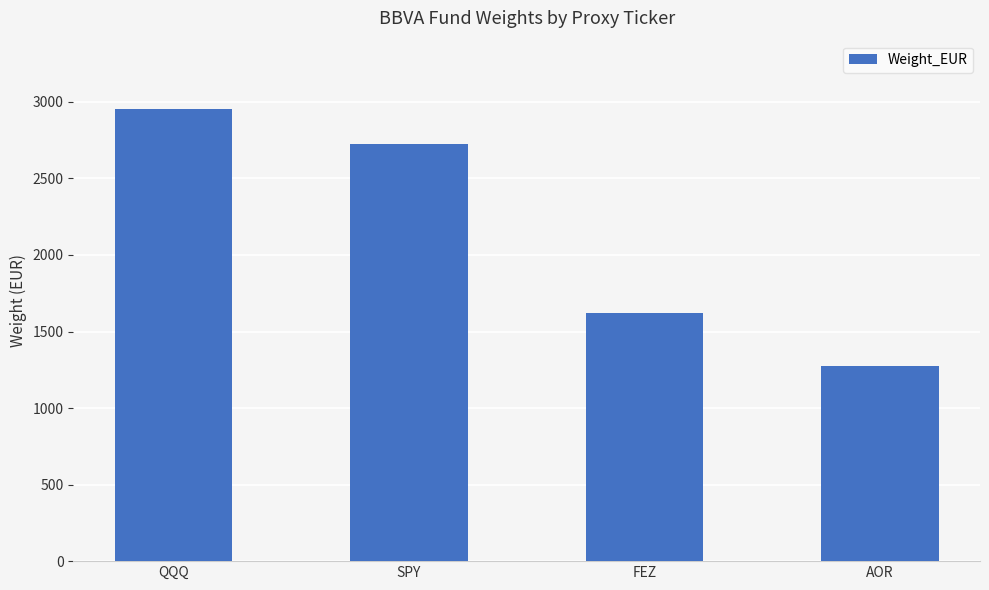

List the labels in order of value, smallest first.

AOR, FEZ, SPY, QQQ